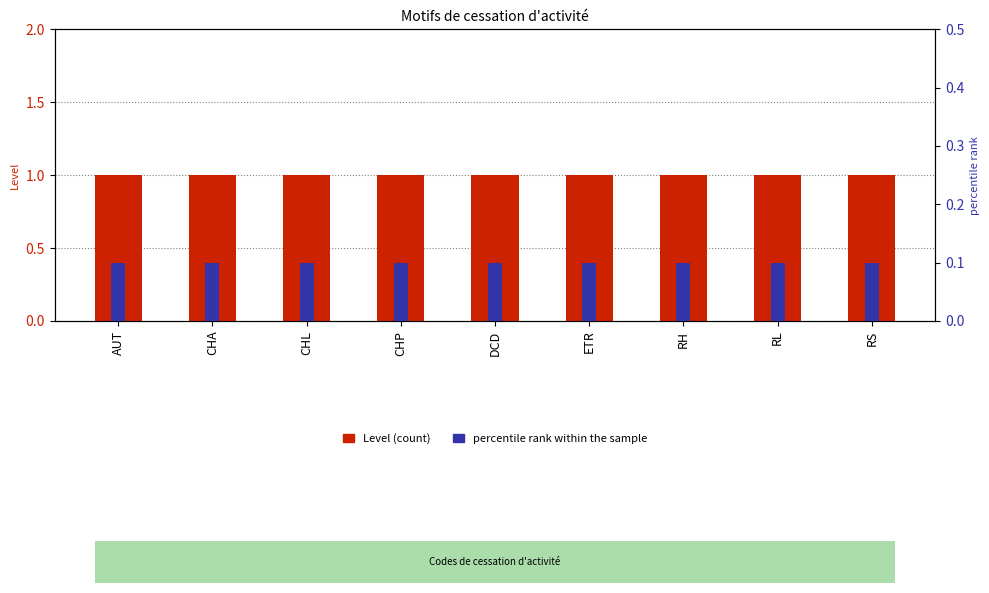

How many bars are there in total?

18